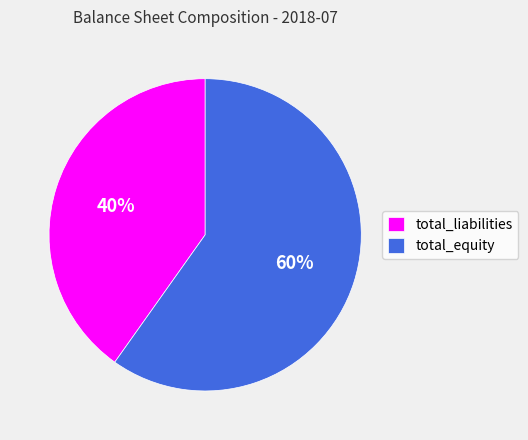

What percentage is the total_liabilities slice, to the nearest percent?

40%